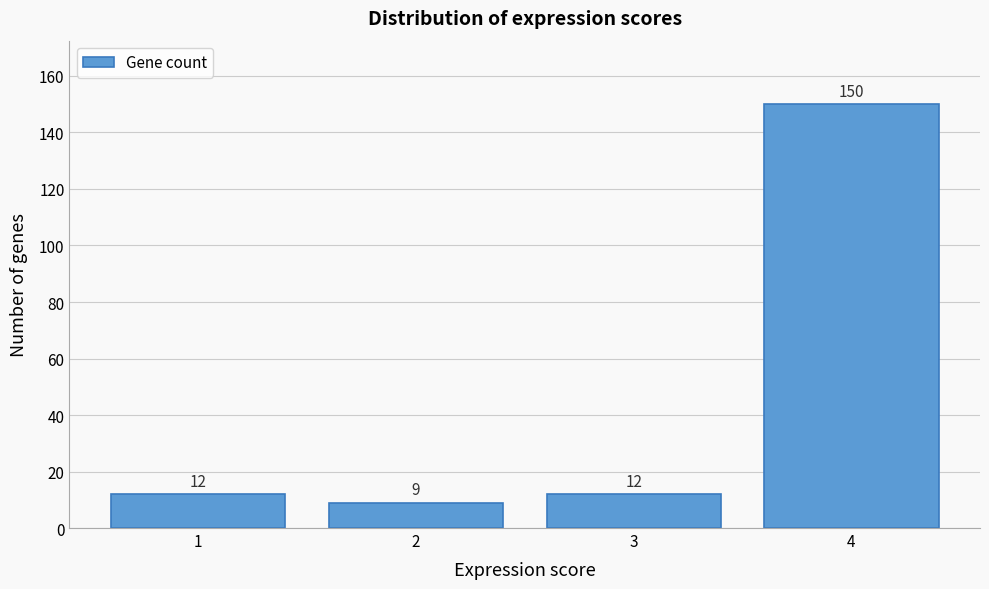

Reading right to left, list all the values displayed in this chart.

150	12	9	12